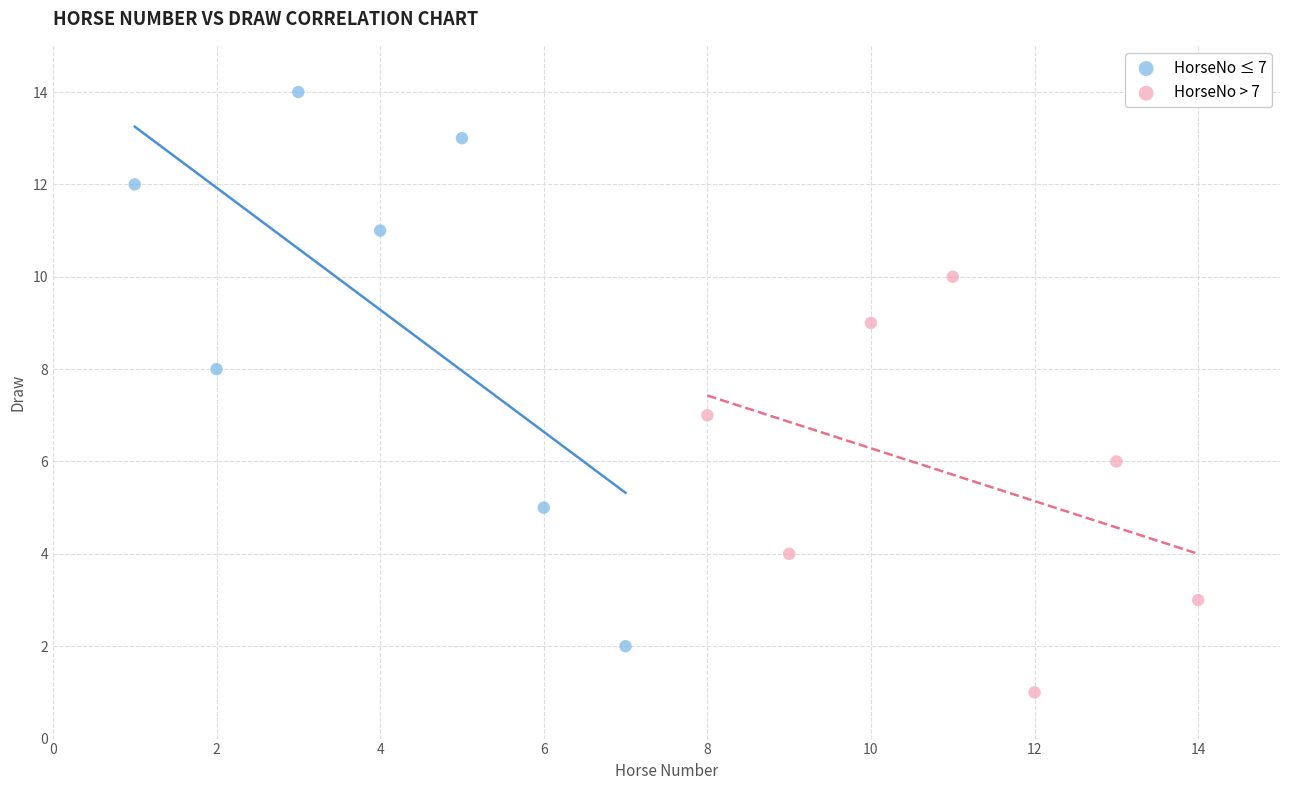

Which series contains the lowest Y value?

HorseNo > 7